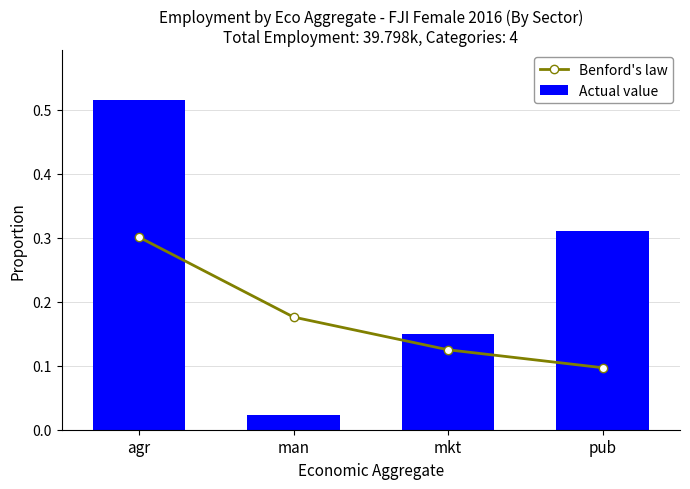

What are all the series names shown in the legend?

Benford's law, Actual value